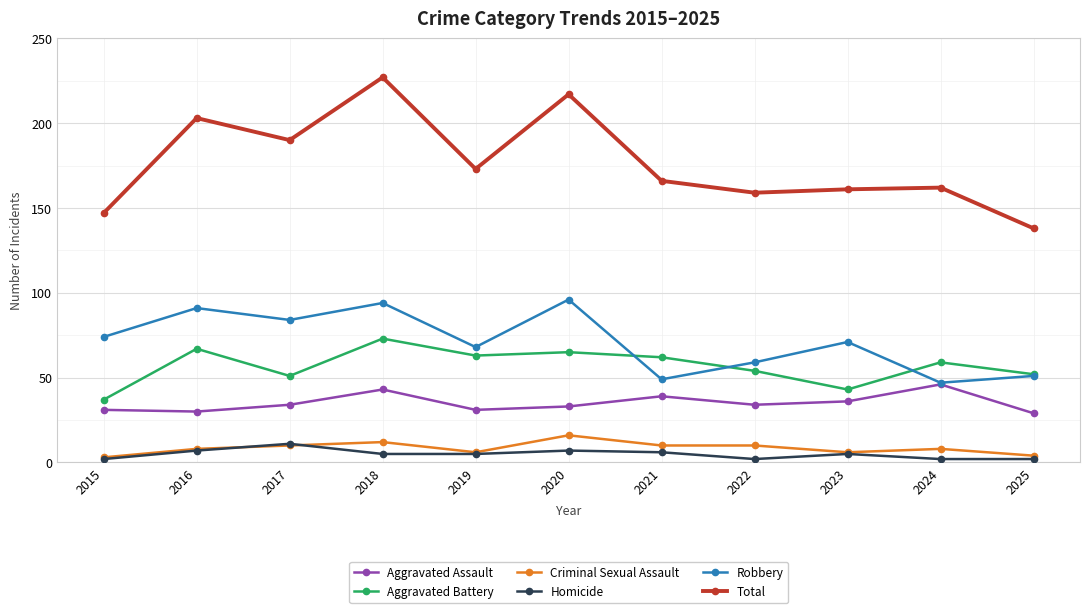

What is the difference between the highest and lowest values at 2018?

222